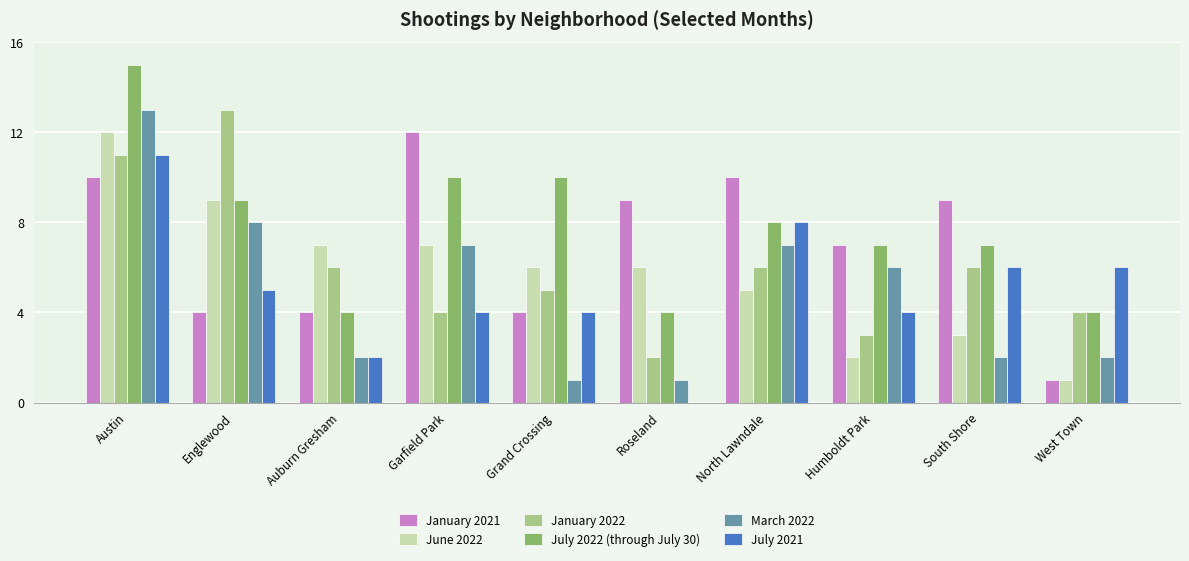

What is the greatest value displayed?

15